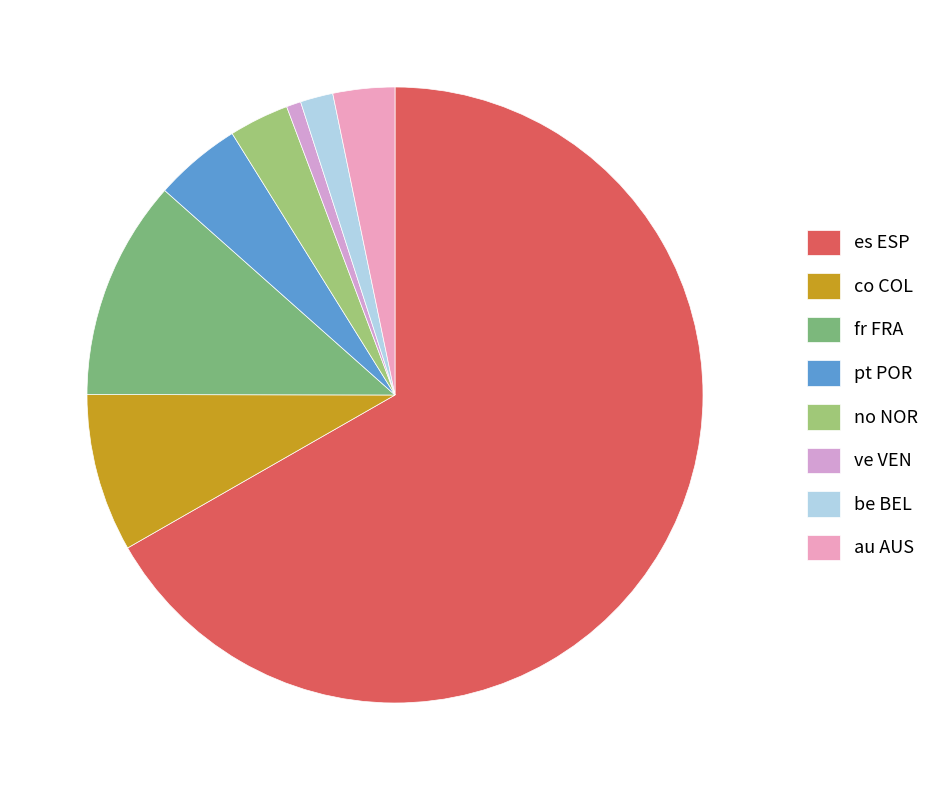

Combined, do es ESP and fr FRA account for over 50%?

Yes